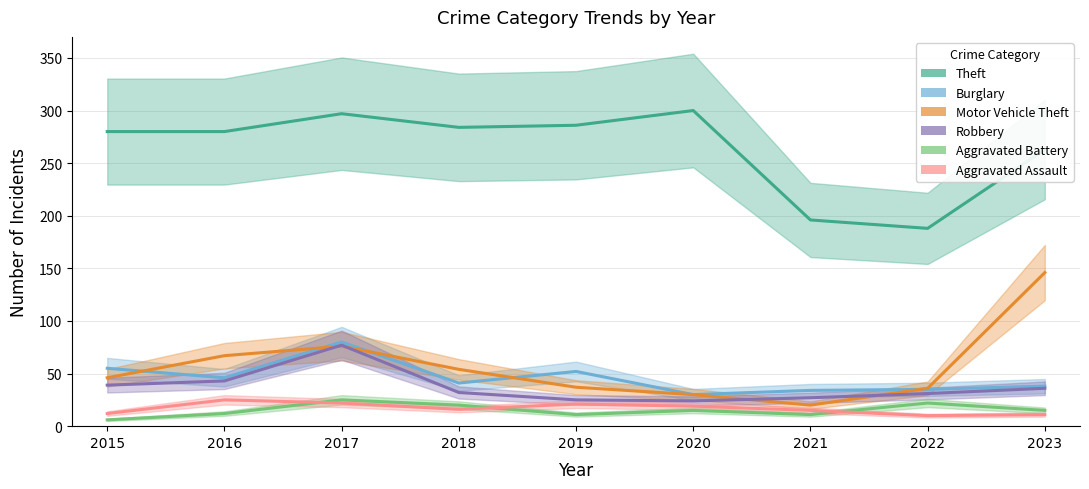

What is the sum of the Motor Vehicle Theft values at 2023 and 2022?

182